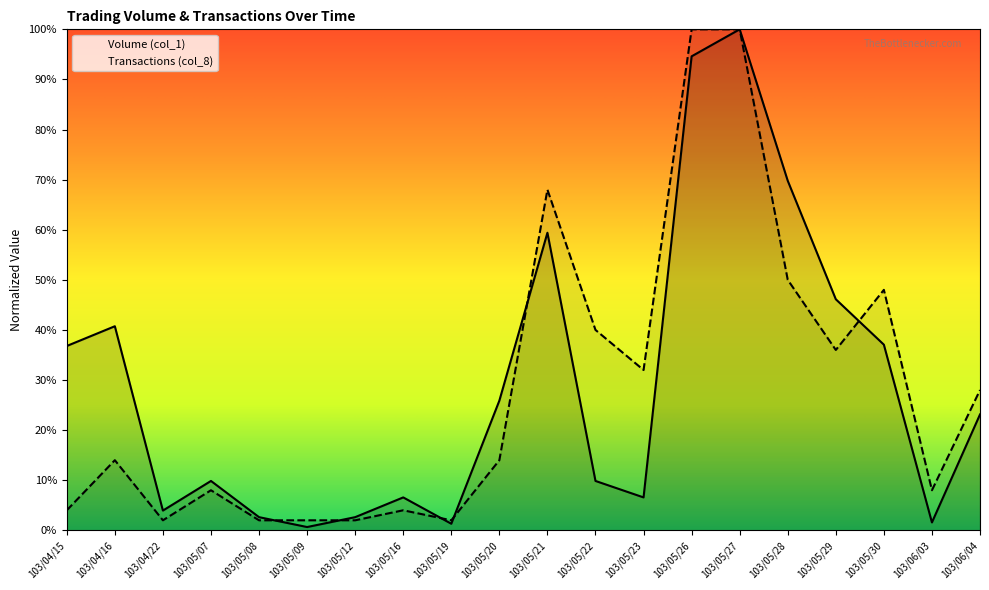

What is the label of the 1st point from the right?

103/06/04